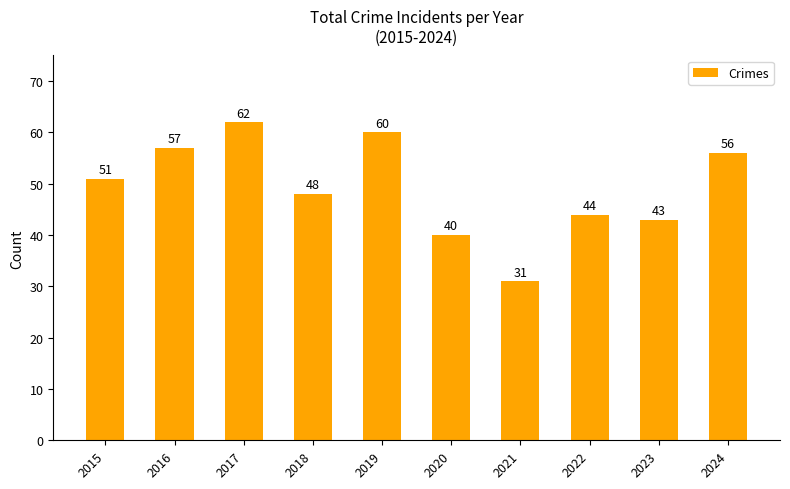

Reading left to right, list all the values displayed in this chart.

51	57	62	48	60	40	31	44	43	56